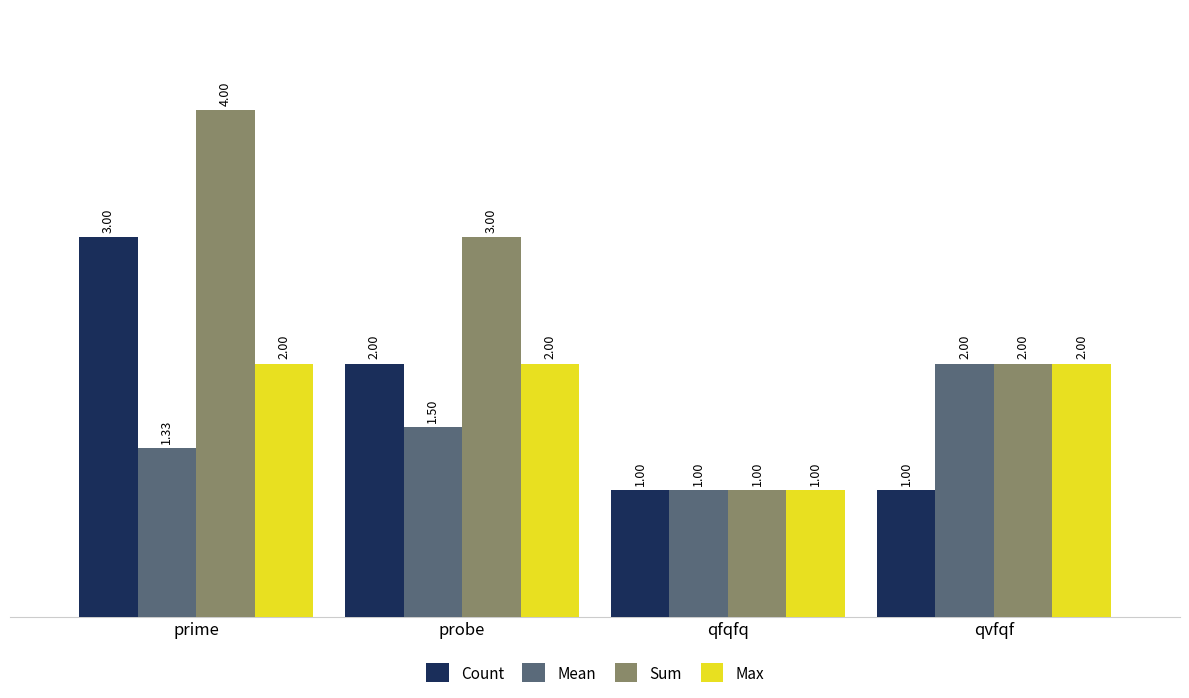

At which category is the sum across all series the highest?

prime